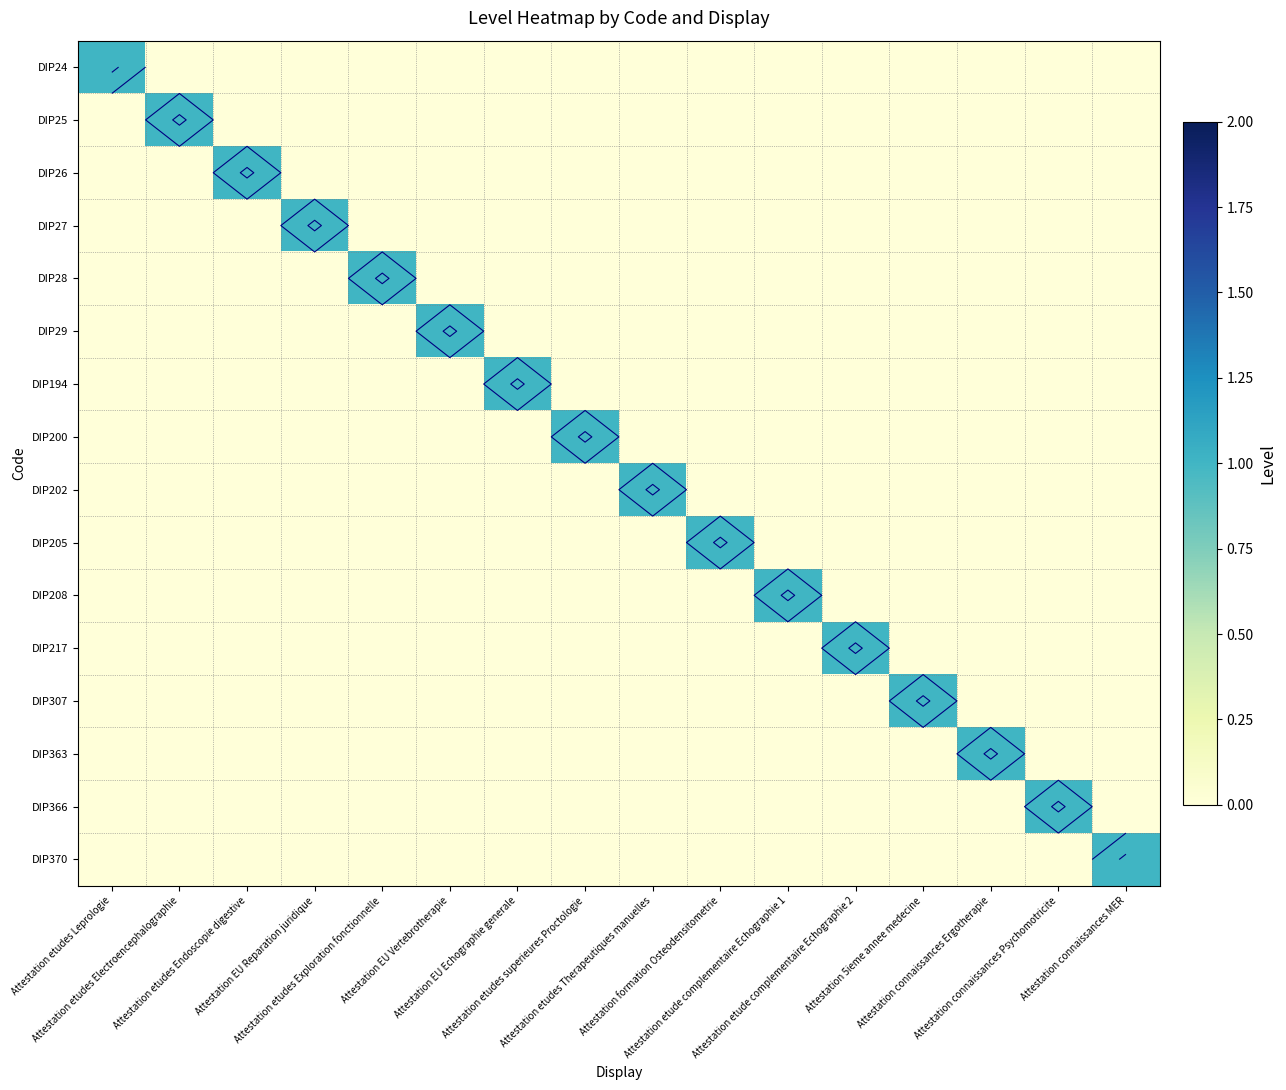

What is the total value across all series at Attestation 5ieme annee medecine?

1